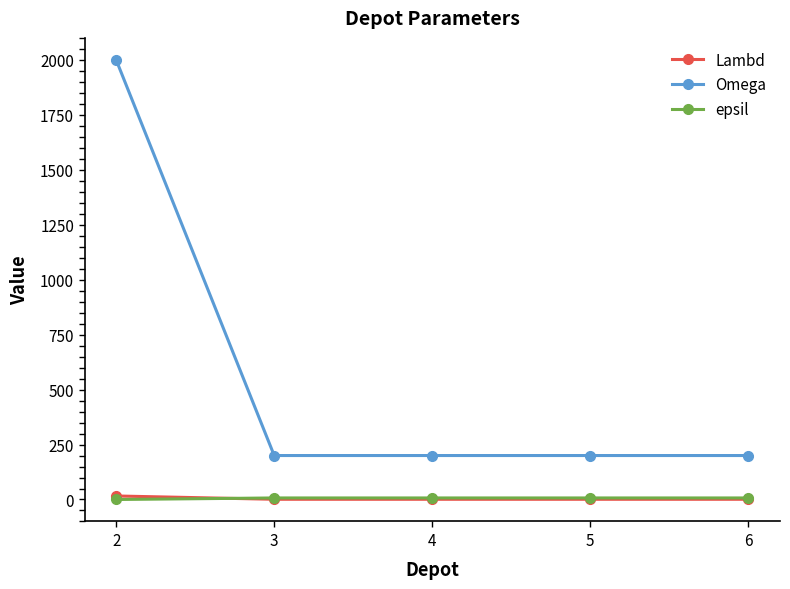

Which series has the widest spread of values?

Omega